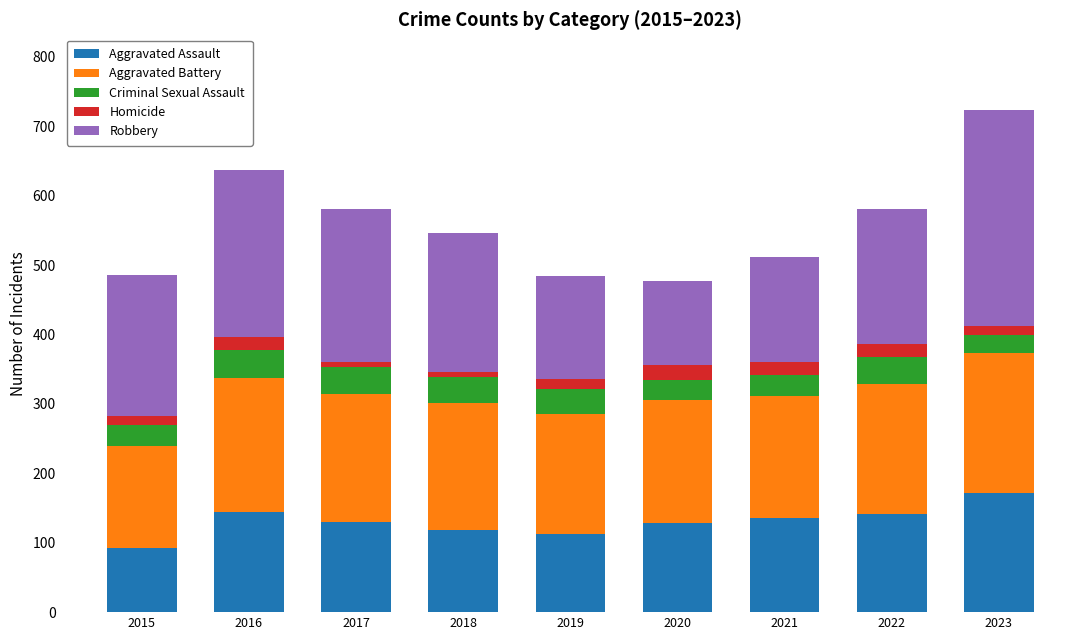

How many bars are there in total?

9